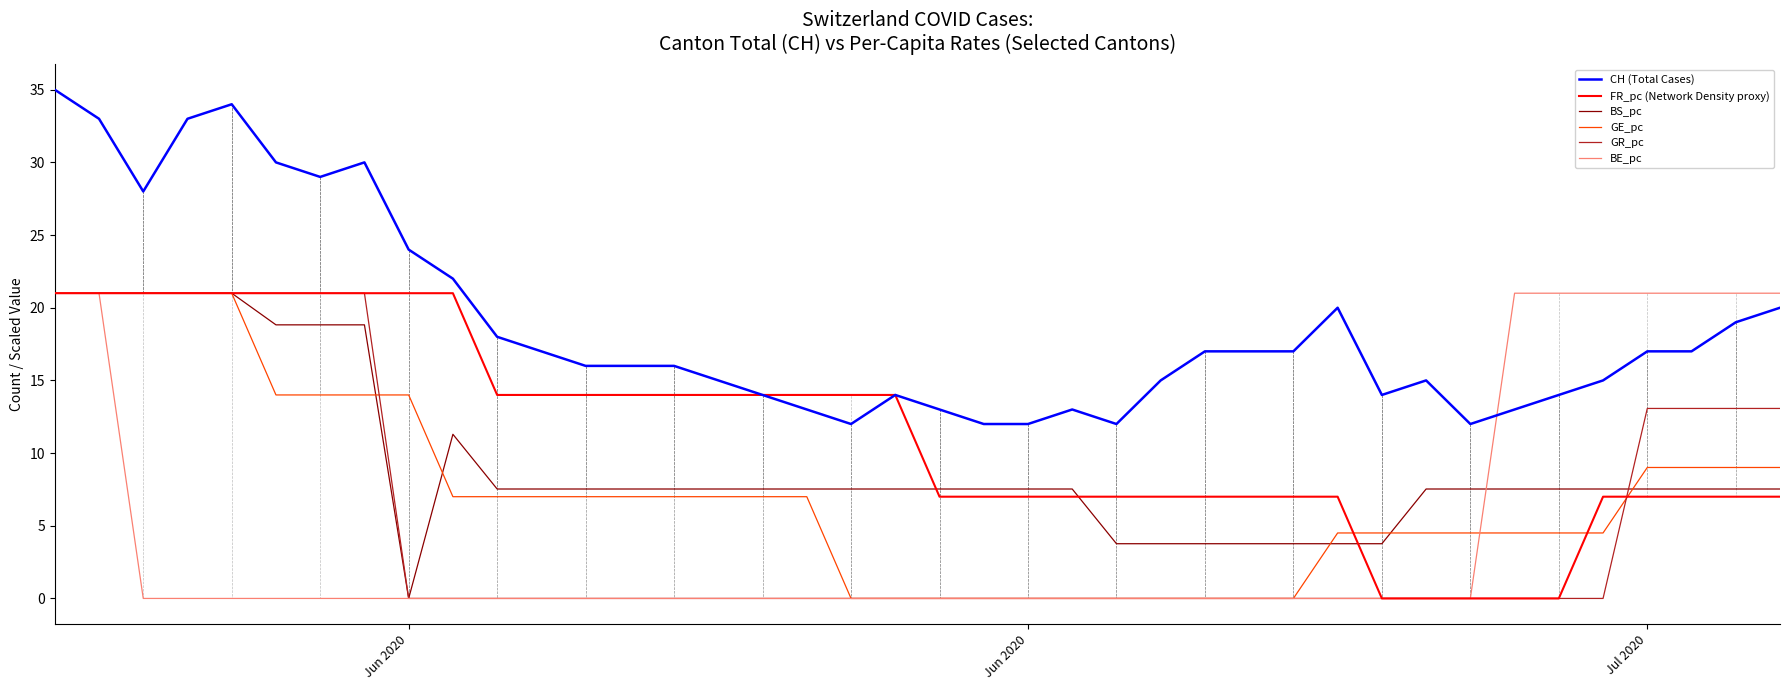

What are all the series names shown in the legend?

CH (Total Cases), FR_pc (Network Density proxy), BS_pc, GE_pc, GR_pc, BE_pc